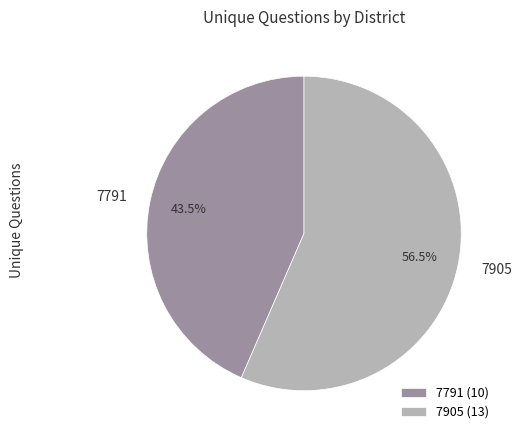

To the nearest percent, what is the difference between the largest and smallest slice percentages?

13%